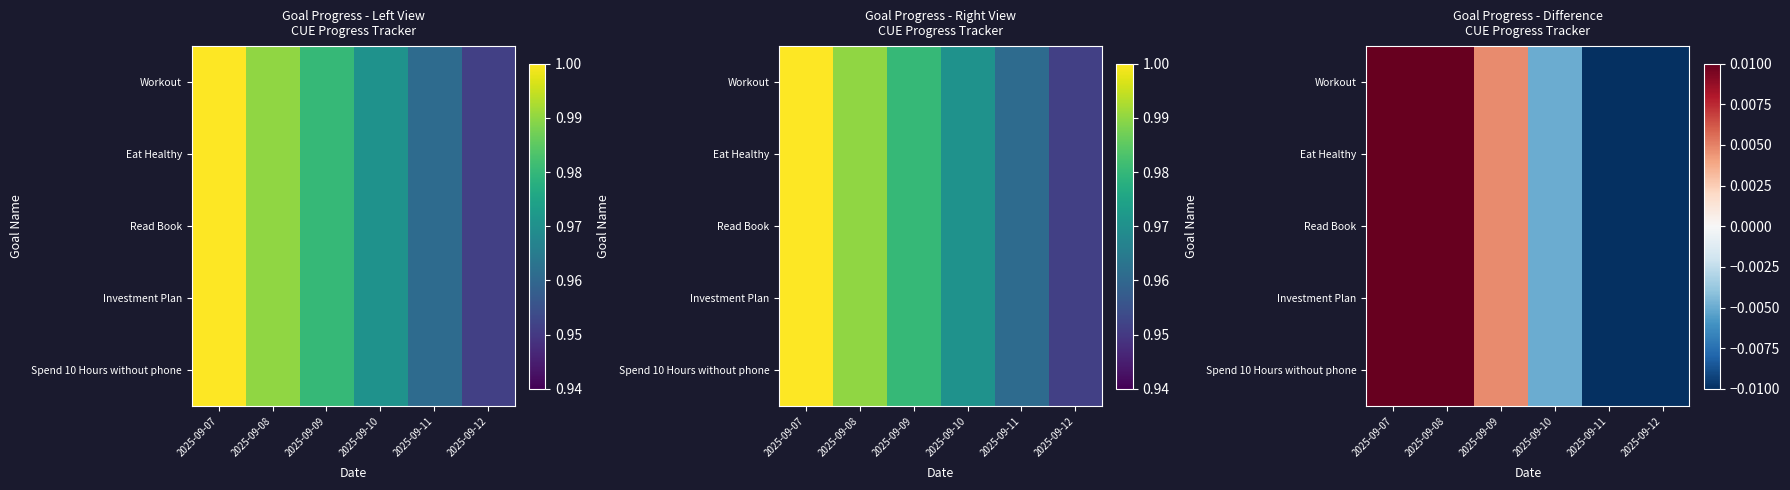

Which category has the highest value across all series?

2025-09-07